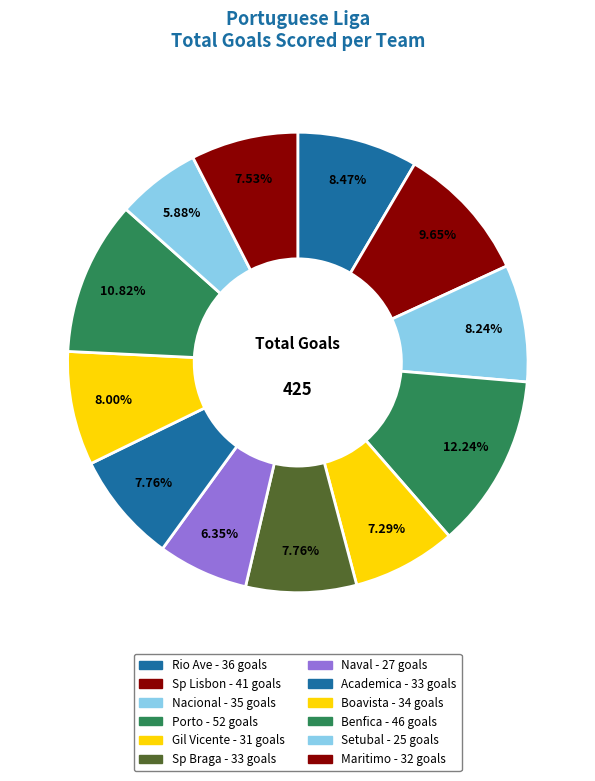

To the nearest percent, what is the average slice percentage?

8%